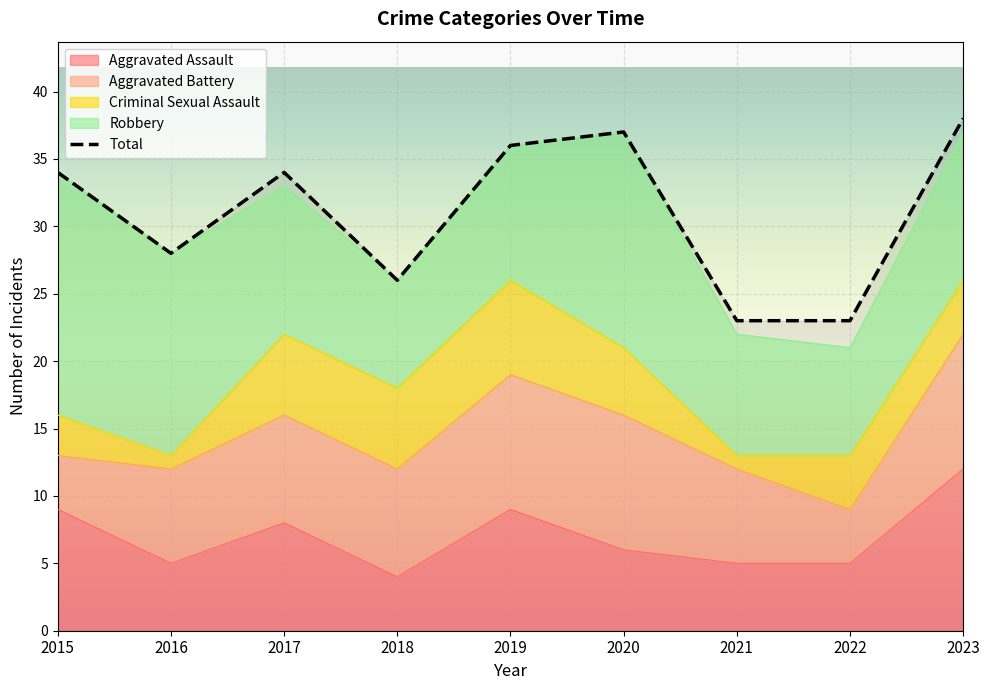

How many Criminal Sexual Assault values are between 3 and 6?

6